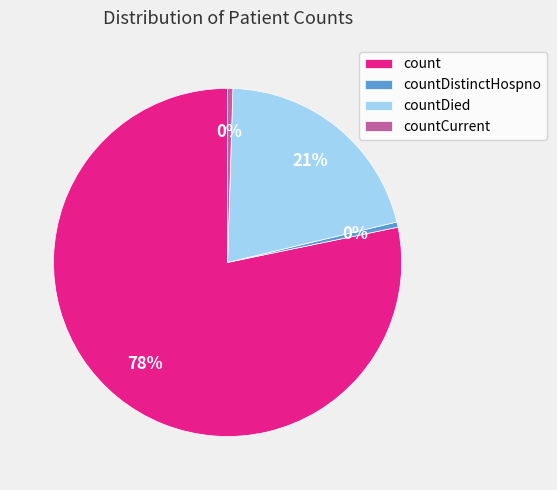

Which has a higher value, countDied or countDistinctHospno?

countDied